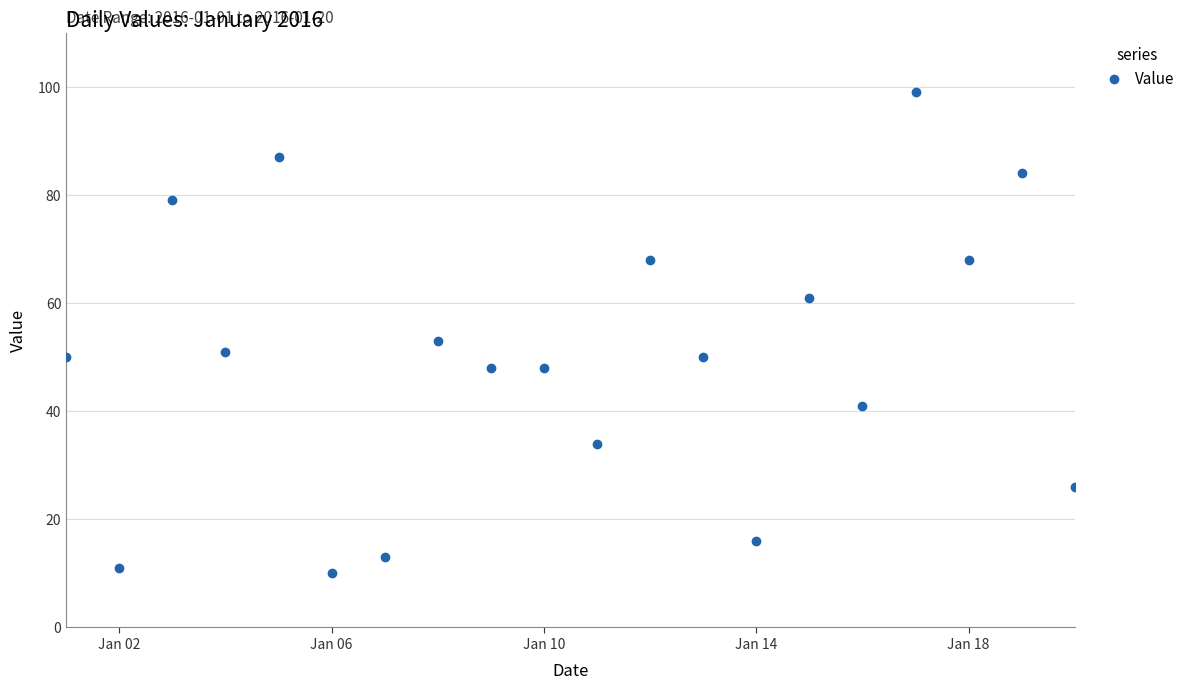

Reading left to right, list all the values displayed in this chart.

50	11	79	51	87	10	13	53	48	48	34	68	50	16	61	41	99	68	84	26